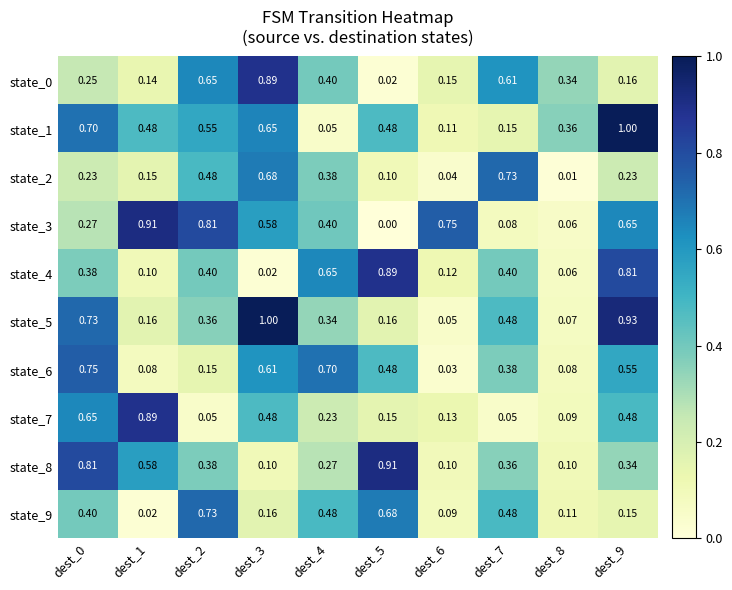

Is the value of state_0 at dest_5 greater than the value of state_1 at dest_6?

No